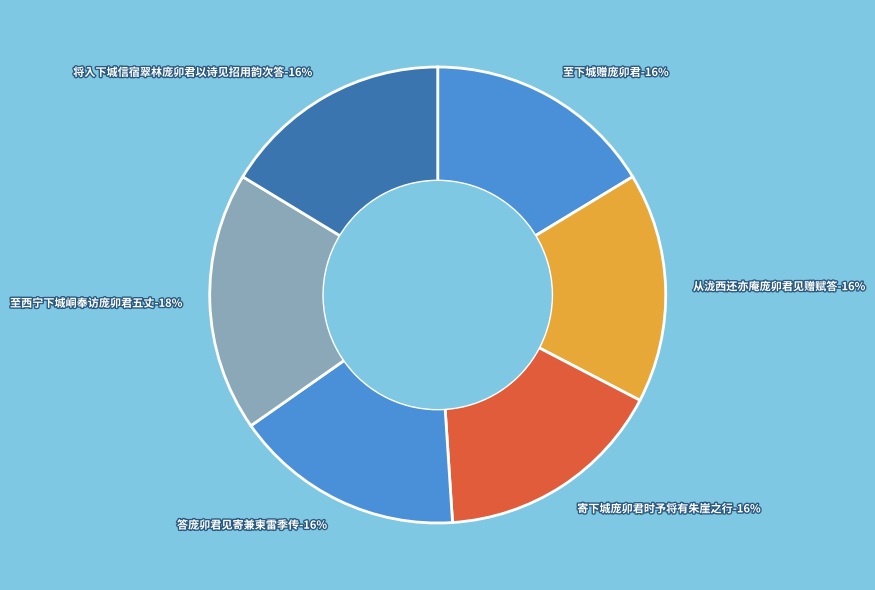

Approximately how many times larger is the value at 从泷西还亦庵庞卯君见赠赋答 compared to 将入下城信宿翠林庞卯君以诗见招用韵次答?

1.0